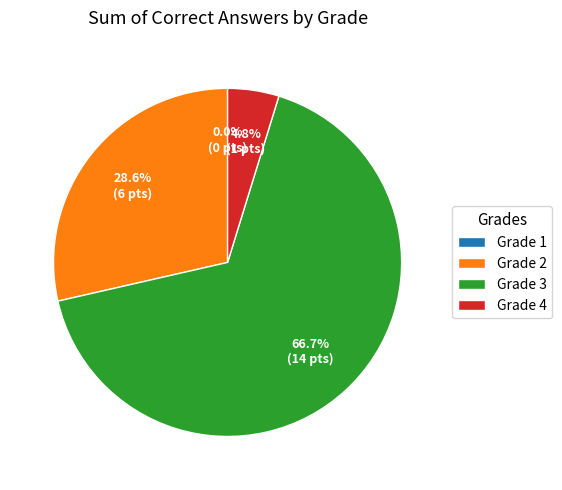

Which category accounts for the majority?

Grade 3